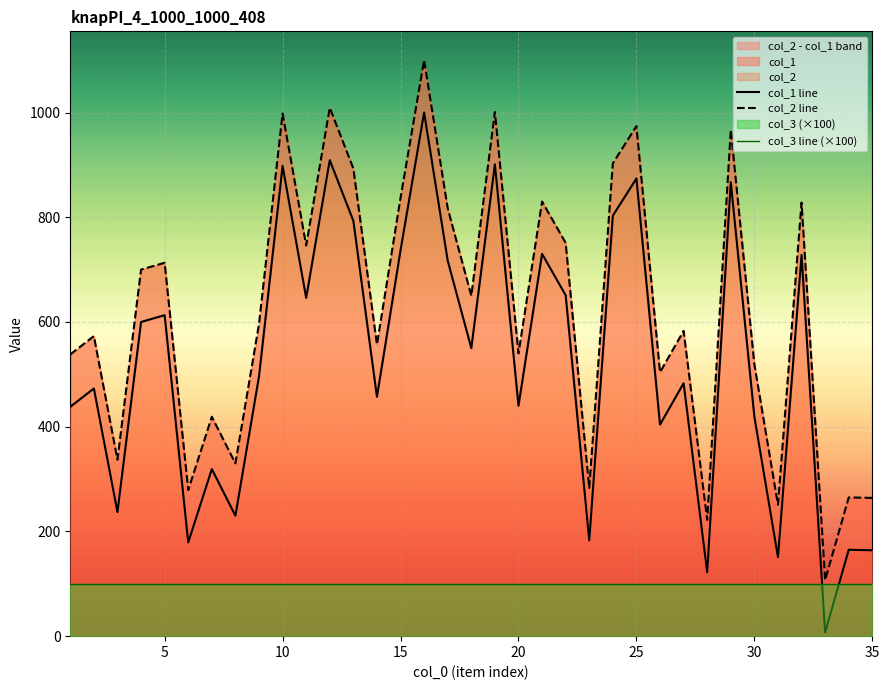

How many data points in col_2 are less than 596?

17